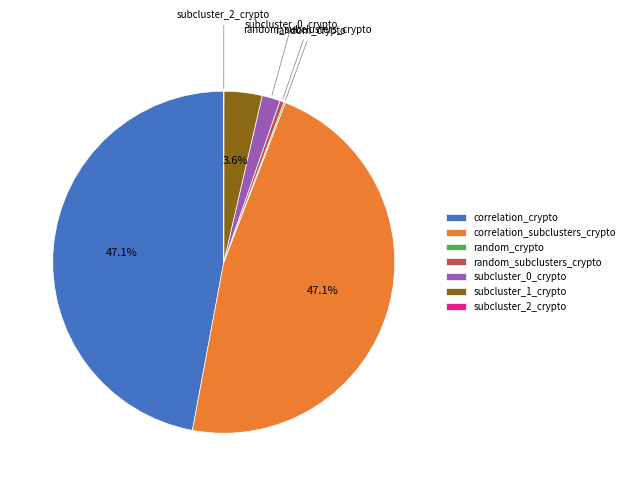

Does any single category account for the majority?

No